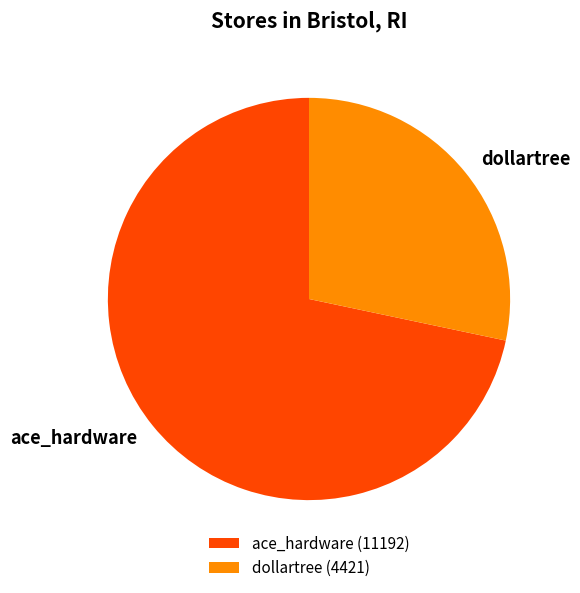

Is there a majority slice in this chart?

Yes